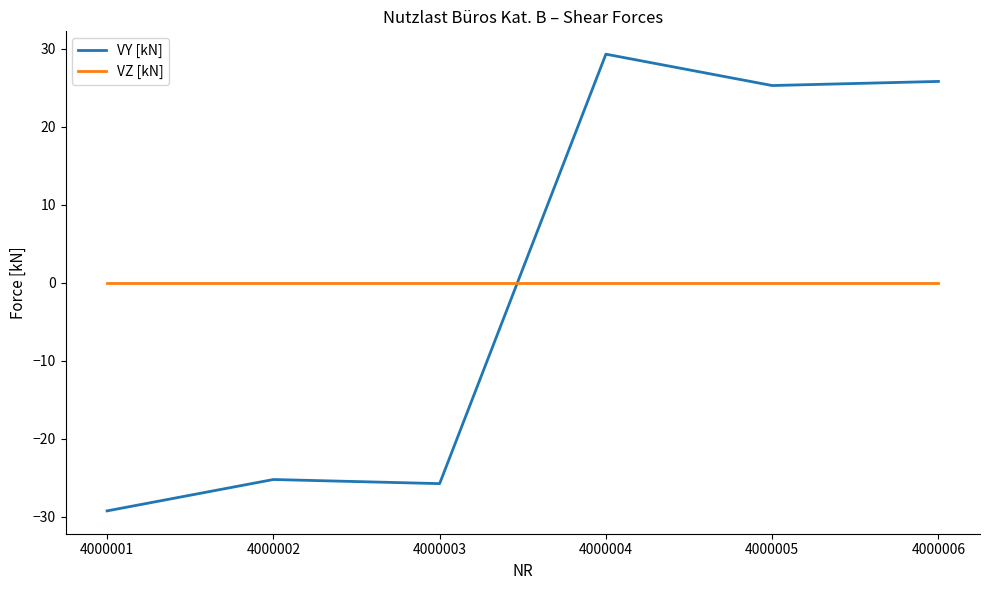

Which series has the widest spread of values?

VY [kN]